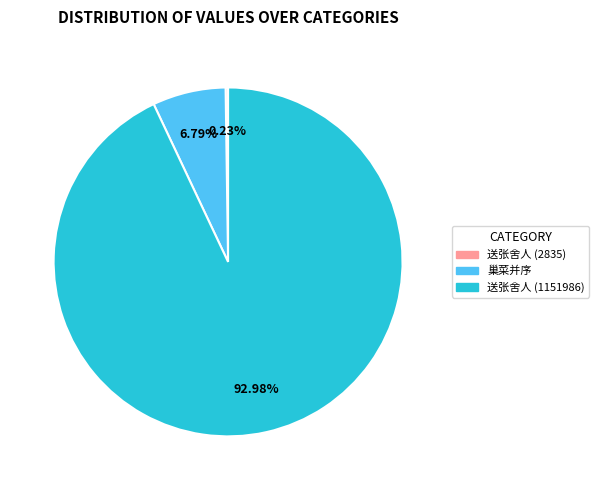

Is there any slice that represents more than half of the pie?

Yes